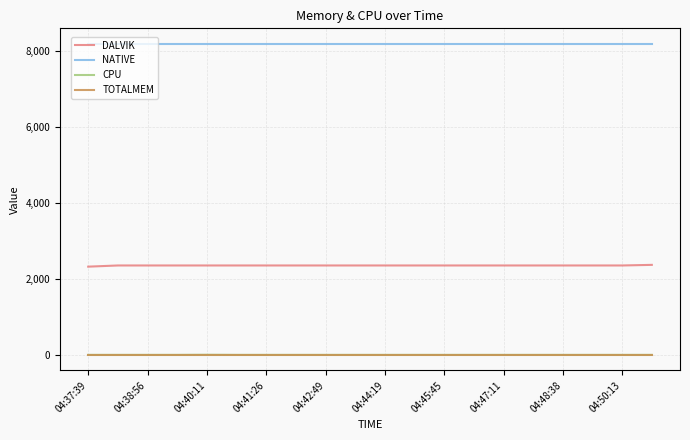

What is the maximum value for DALVIK?

2371.0